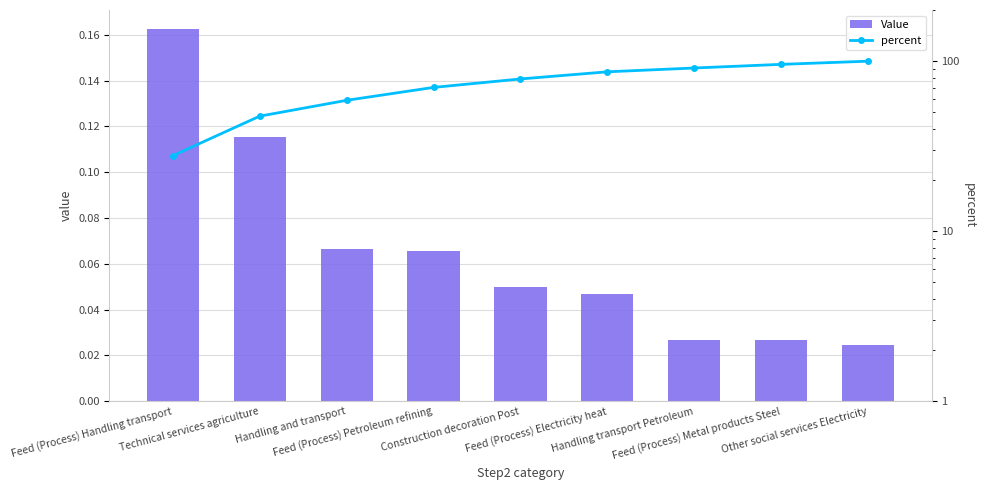

Reading left to right, what are all the values shown in this chart?

Value: 0.2	0.1	0.1	0.1	0.0	0.0	0.0	0.0	0.0
percent: 27.8	47.5	58.9	70.1	78.6	86.6	91.2	95.8	100.0